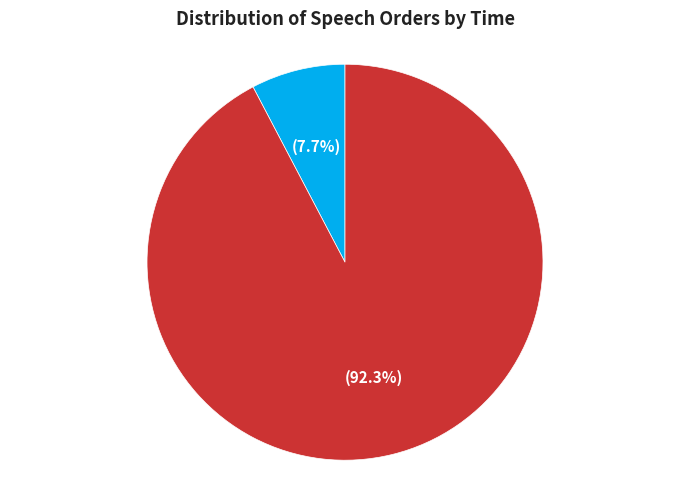

To the nearest percent, what is the average slice percentage?

50%